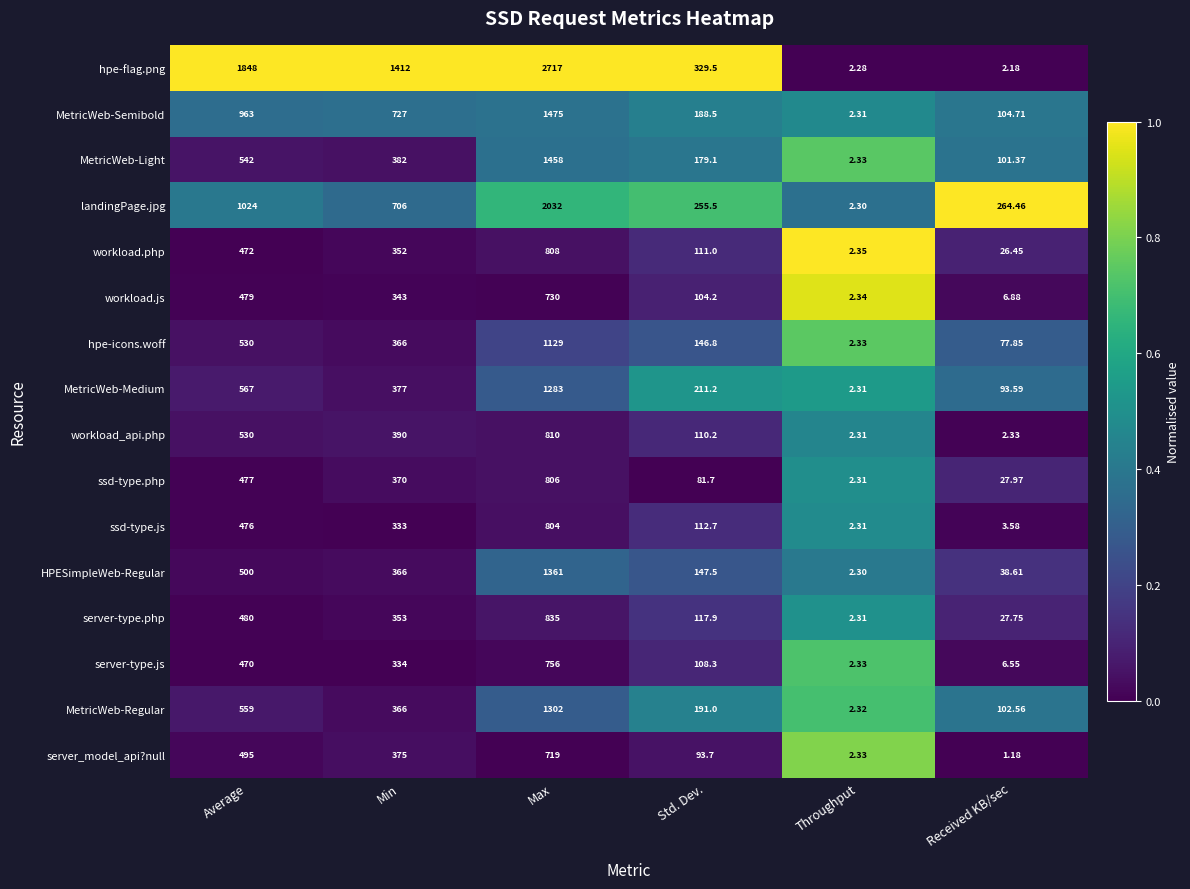

Which series has the largest range (max minus min)?

hpe-flag.png